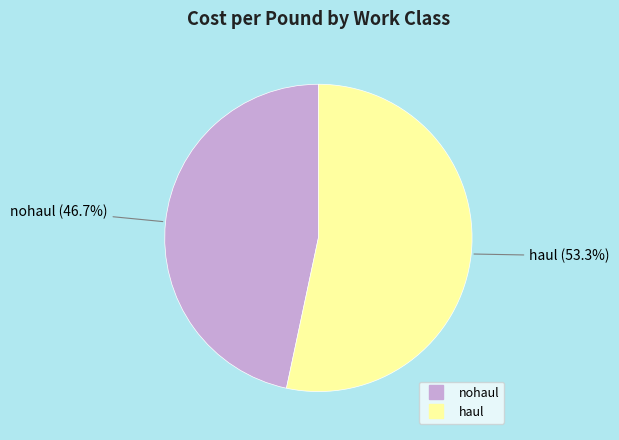

Is it true that haul is 53% of the pie?

True